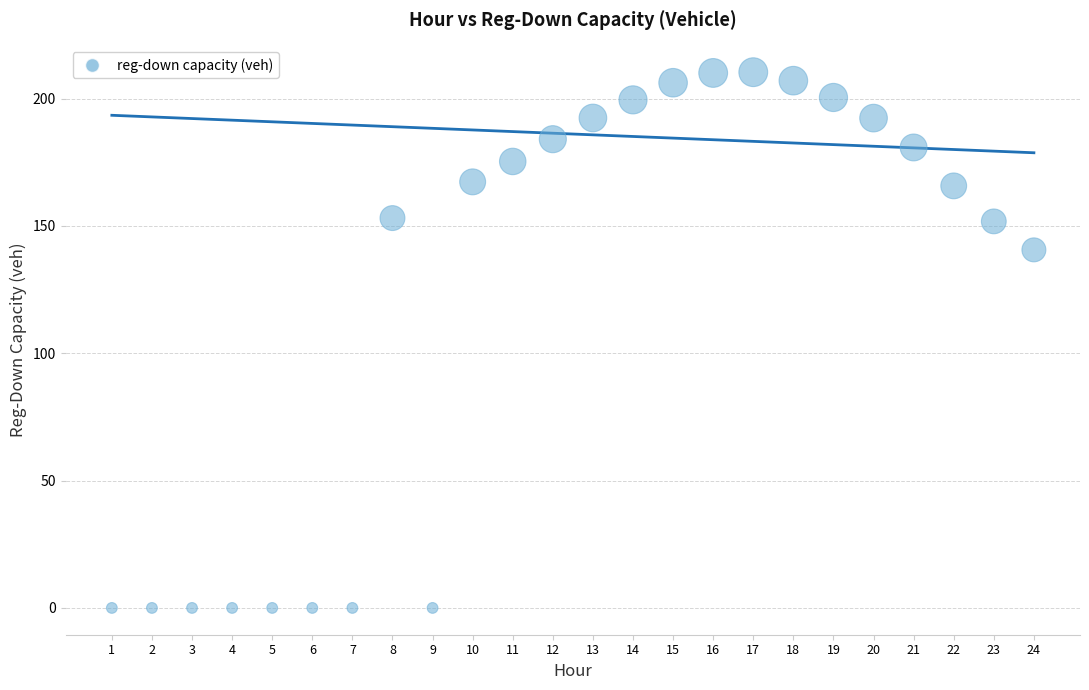

What is the range of X values (max minus min)?

23.0